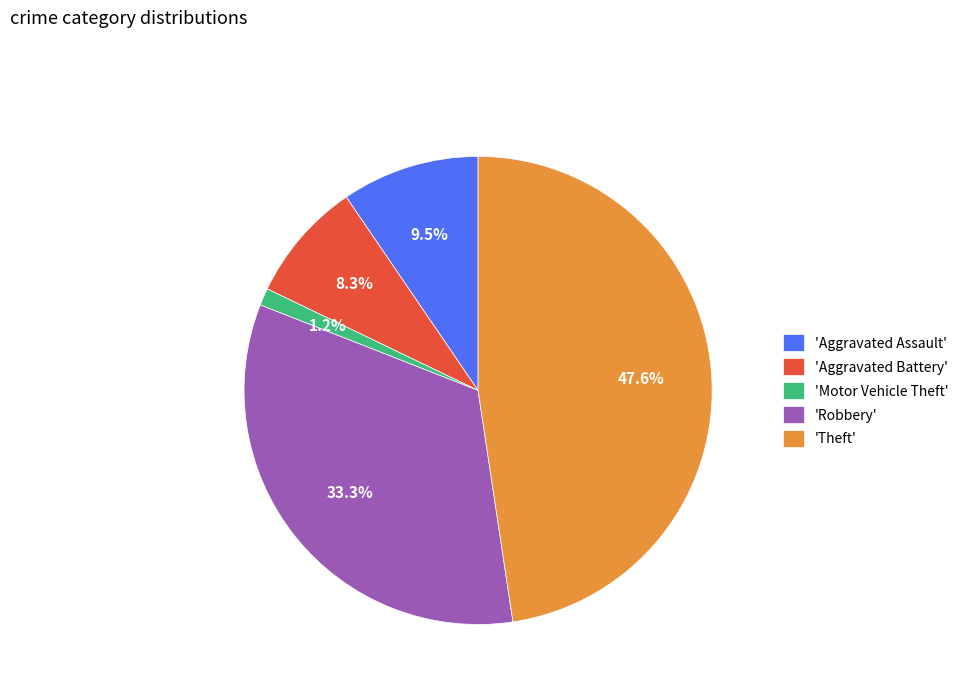

Between 'Motor Vehicle Theft' and 'Theft', which is larger?

'Theft'